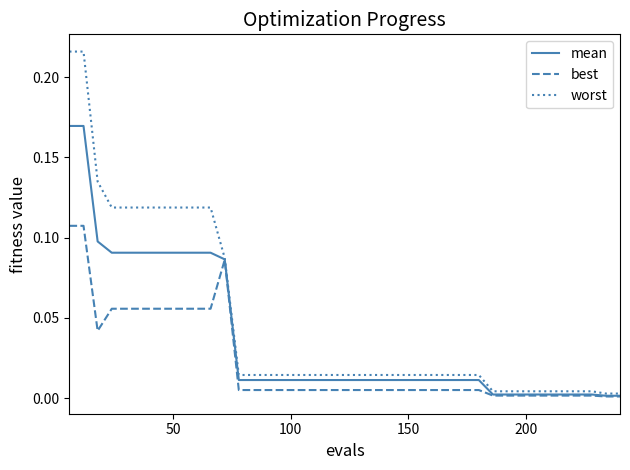

Rank the series by their maximum value, from lowest to highest.

best, mean, worst